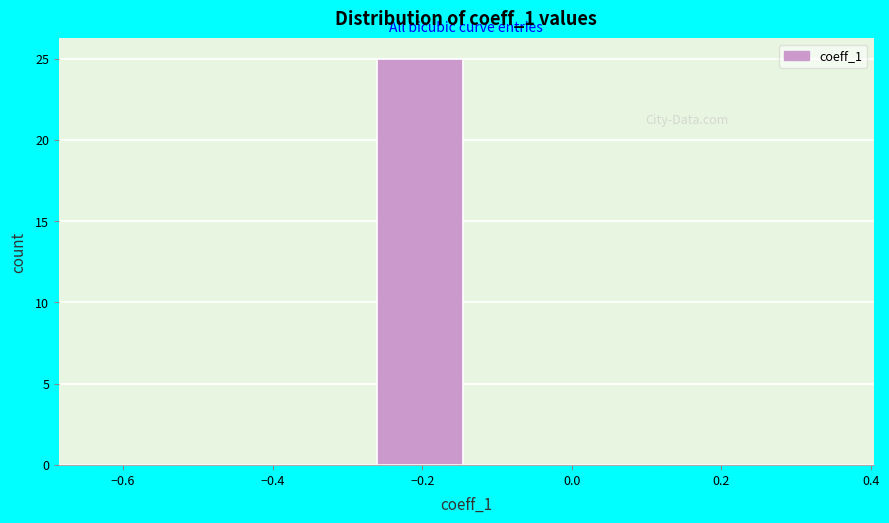

Reading left to right, transcribe this chart: for each bar, give the range it covers on the x-axis and its height. Neither the bar edges nor the heights are printed on the chart, so give them approximately, as read against the axes.

-0.64 to -0.52: 0
-0.52 to -0.38: 0
-0.38 to -0.26: 0
-0.26 to -0.14: 25
-0.14 to -0.02: 0
-0.02 to 0.12: 0
0.12 to 0.24: 0
0.24 to 0.36: 0